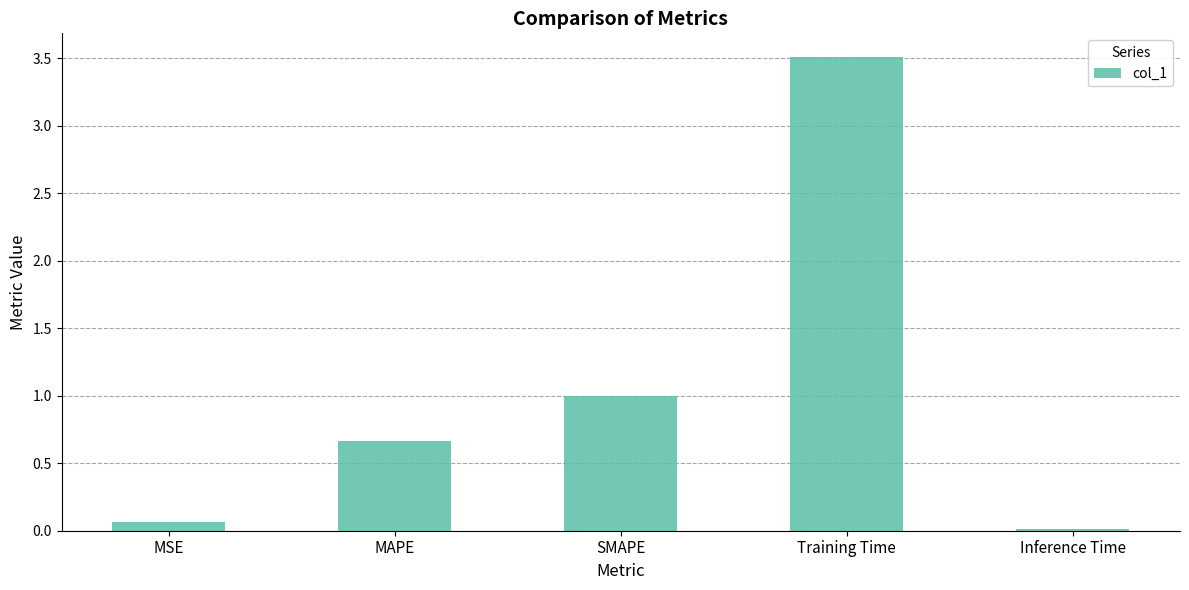

Which has a higher value, SMAPE or Training Time?

Training Time